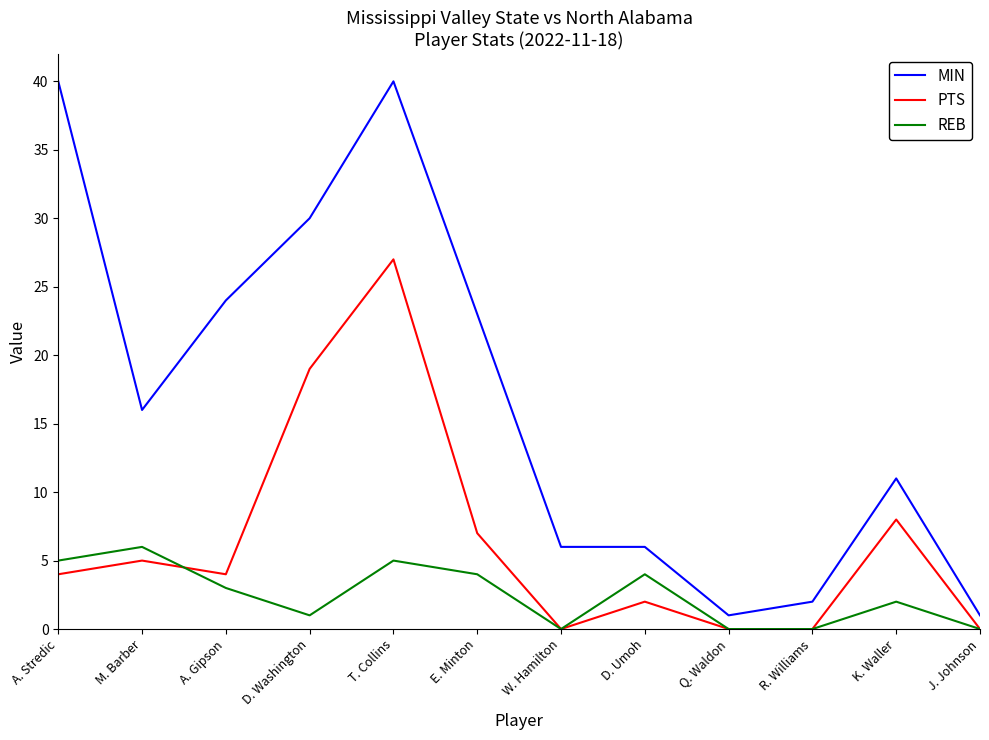

At which label does PTS reach its peak?

T. Collins